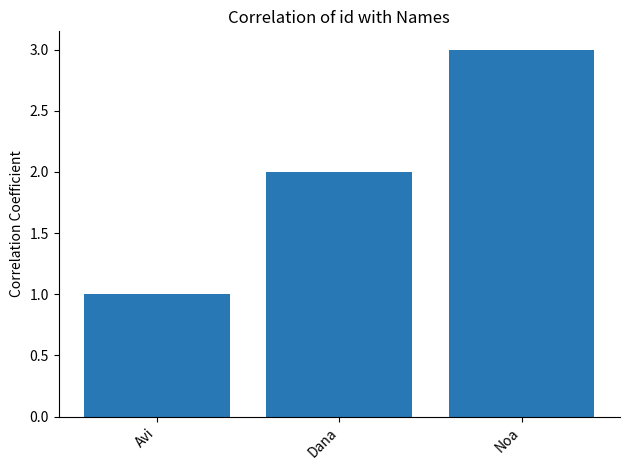

What is the average value?

2